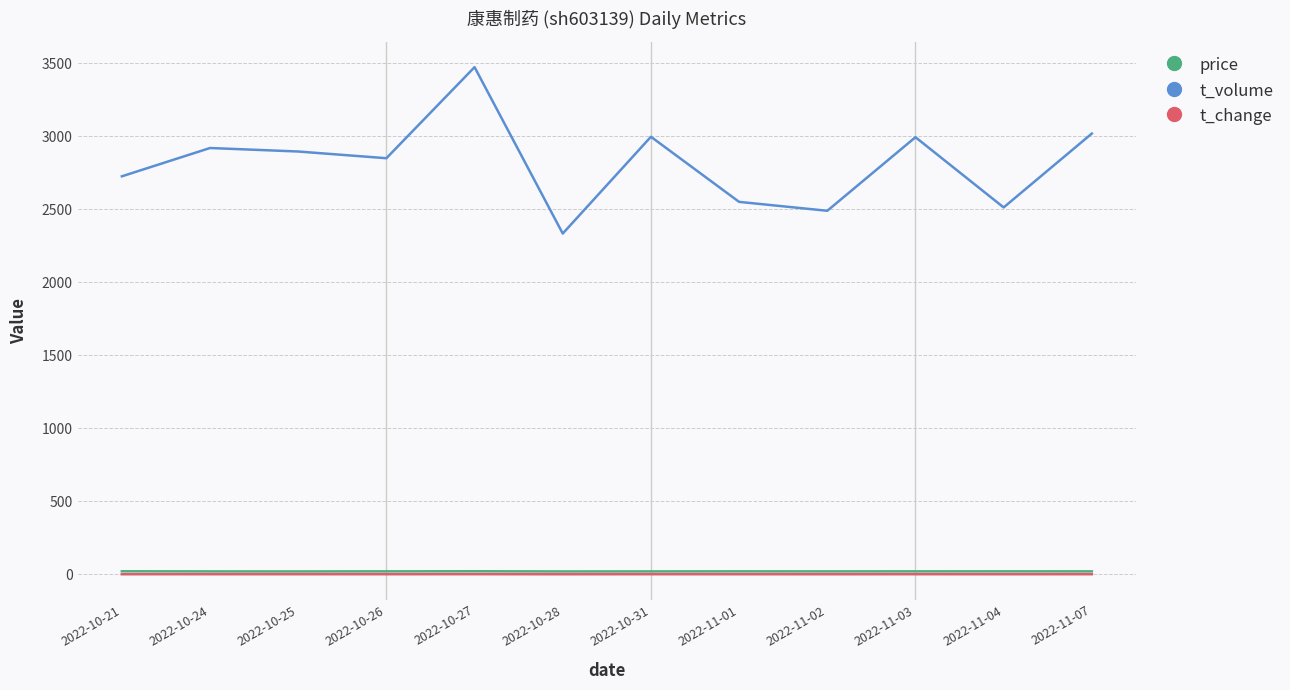

How many lines are shown in the chart?

3